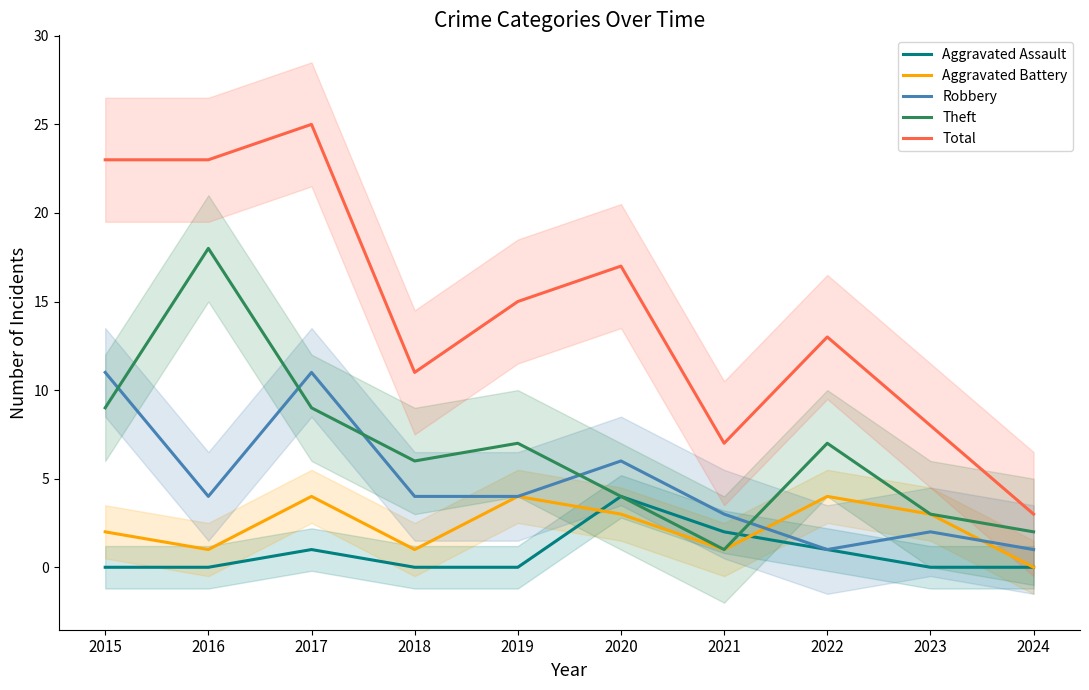

At how many categories does at least one series exceed 10?

7